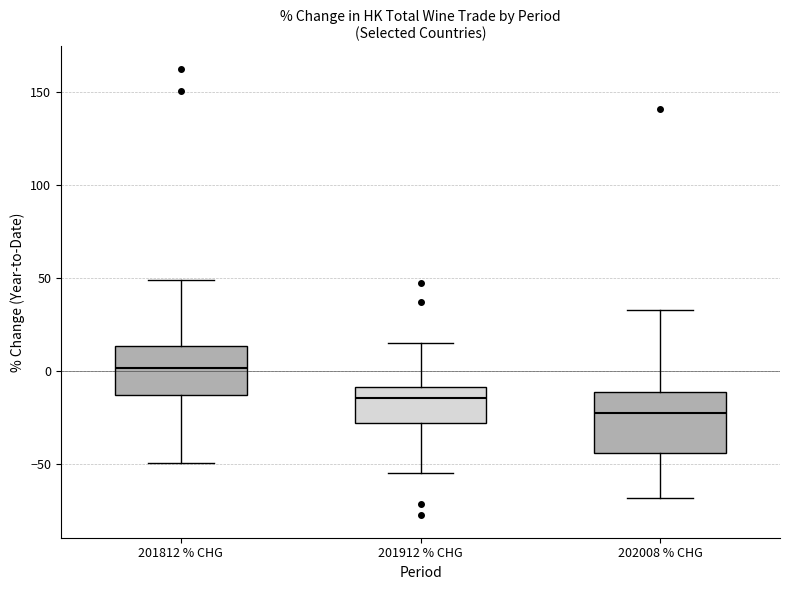

Which box is the tallest, from its lower edge to its upper edge?

202008 % CHG